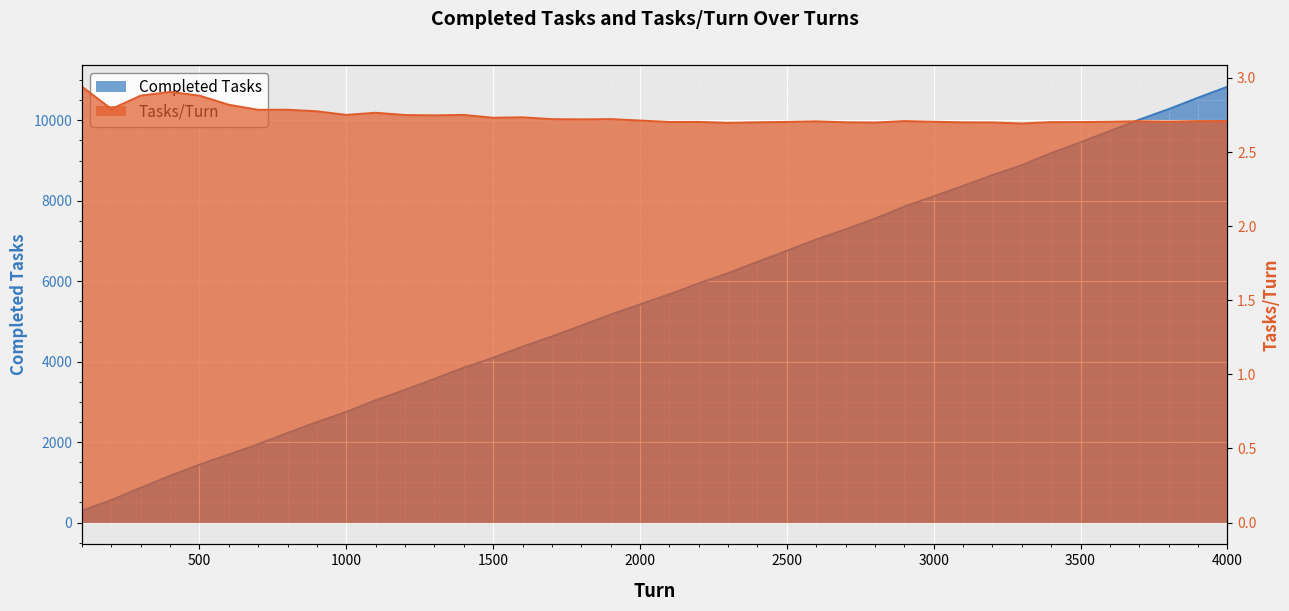

What is the value of the Tasks/Turn point at the 11th from the left?

2.8